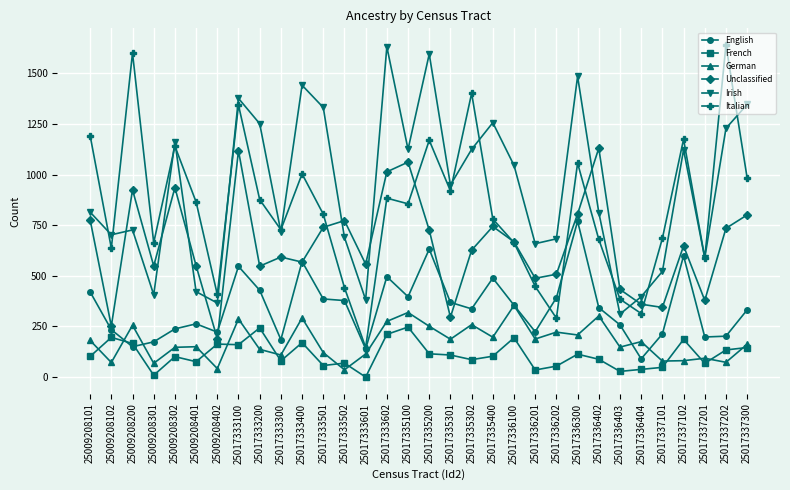

True or false: French has a value of 28 at 25017336403.

True